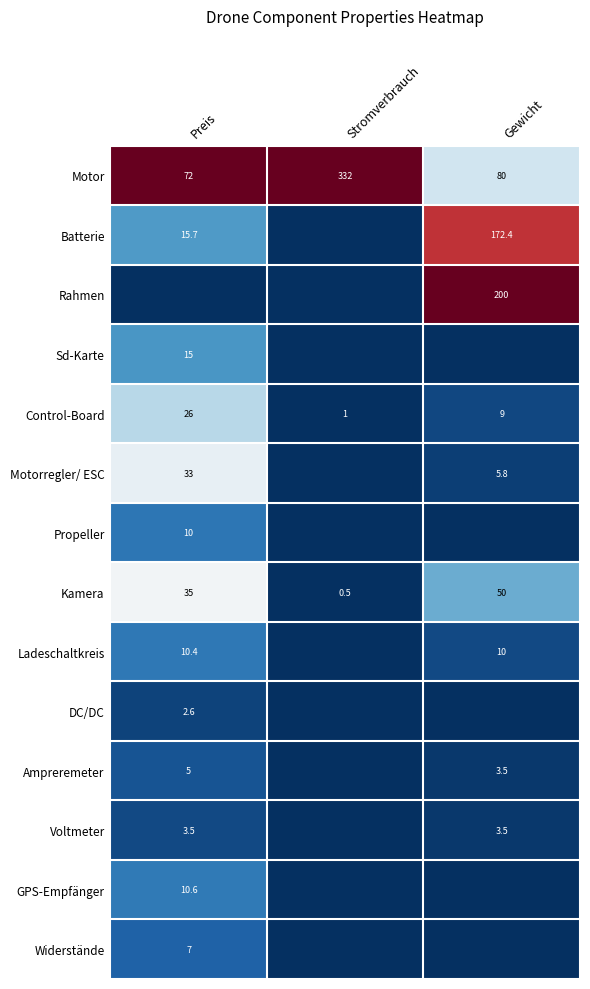

Which category has the lowest value in the Control-Board series?

Stromverbrauch